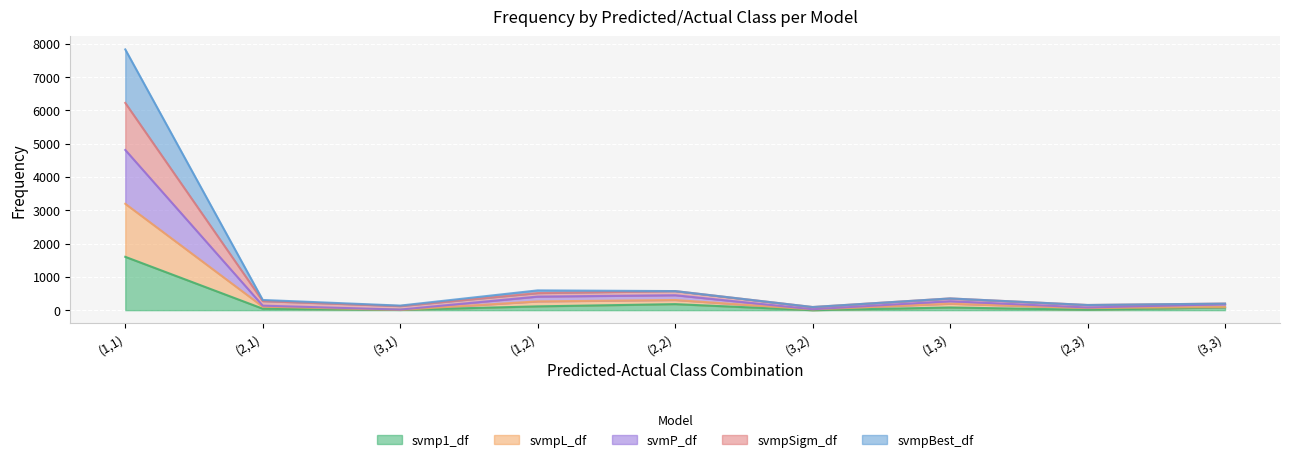

Rank the categories by svmpSigm_df value from lowest to highest.

(3,2), (3,1), (2,3), (3,3), (2,1), (1,3), (2,2), (1,2), (1,1)